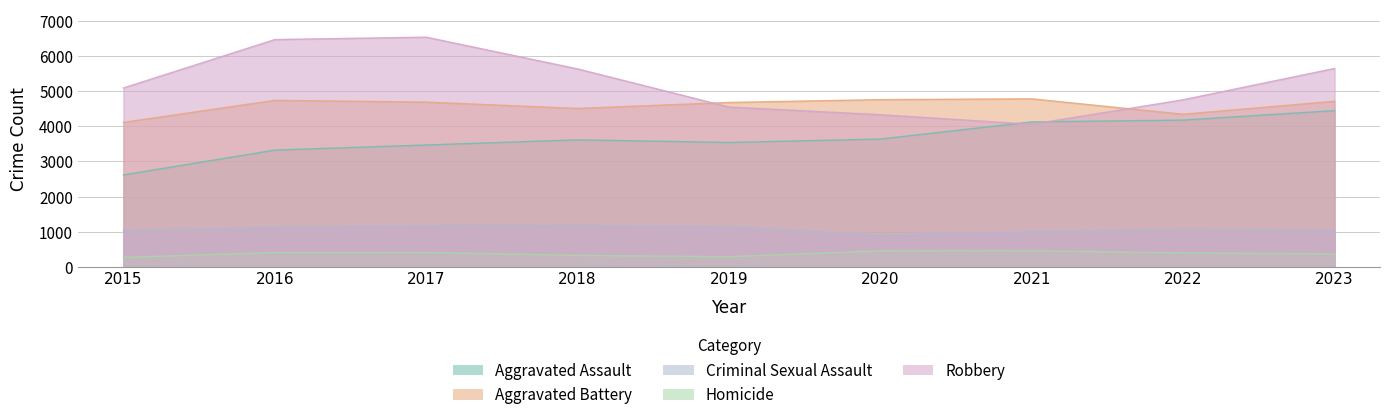

The Criminal Sexual Assault series shows 1128 at 2016. True or false?

True